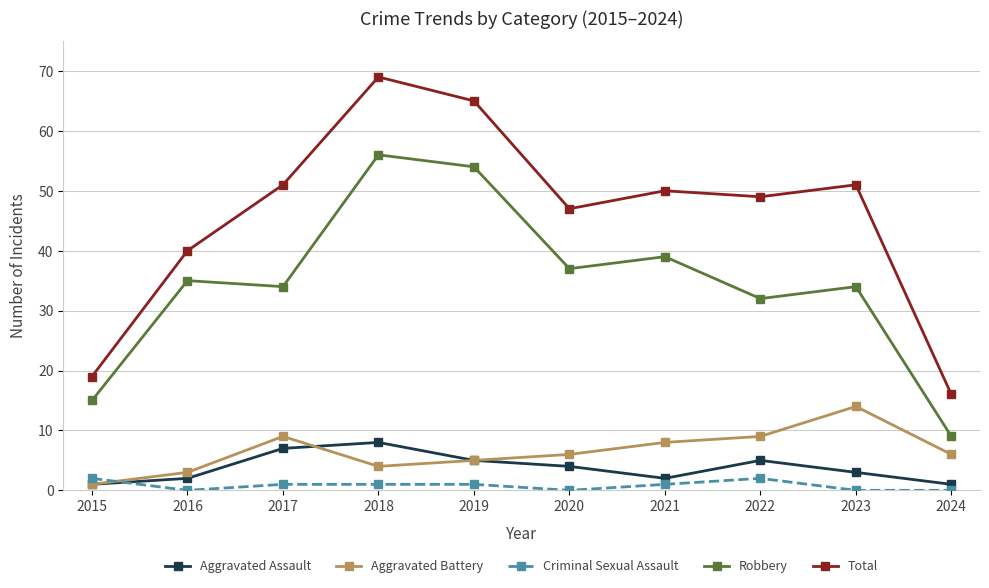

Is it true that Total equals 40 at 2016?

True